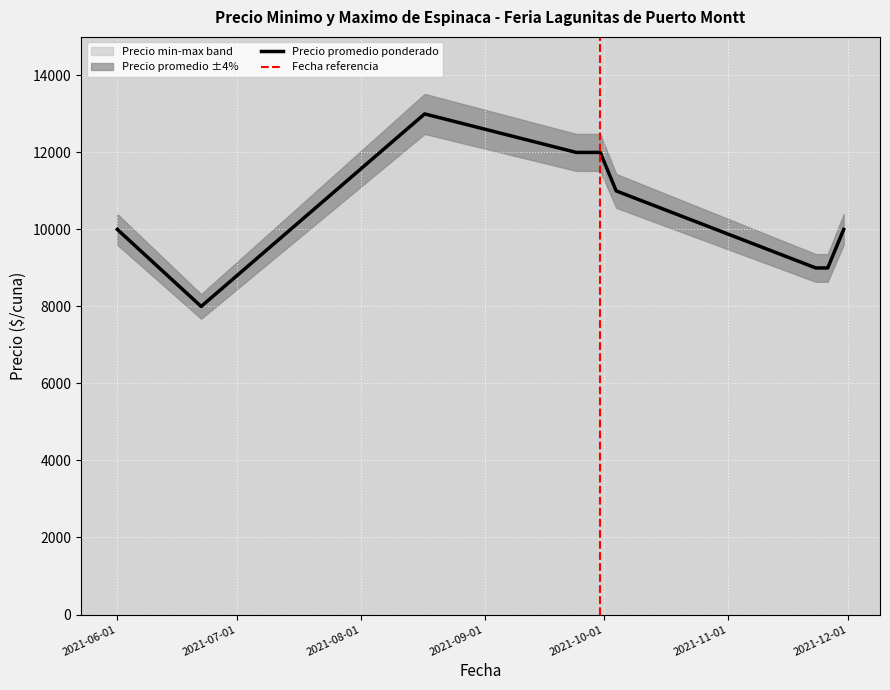

What is the sum of the Precio promedio ponderado values at 2021-08-17 and 2021-11-30?

23000